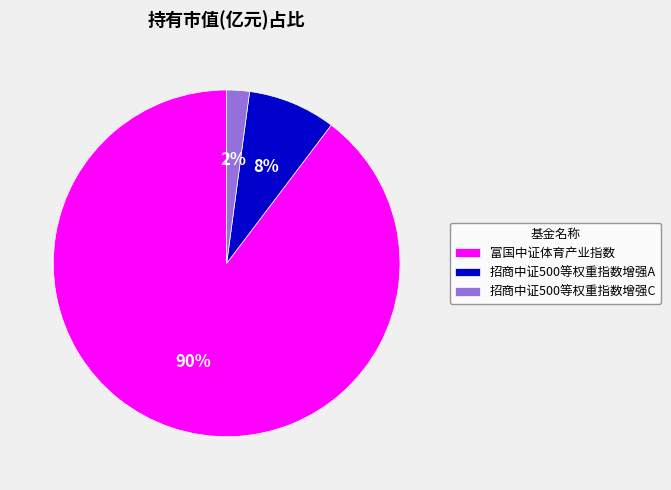

The 招商中证500等权重指数增强A slice represents 23% of the pie. True or false?

False